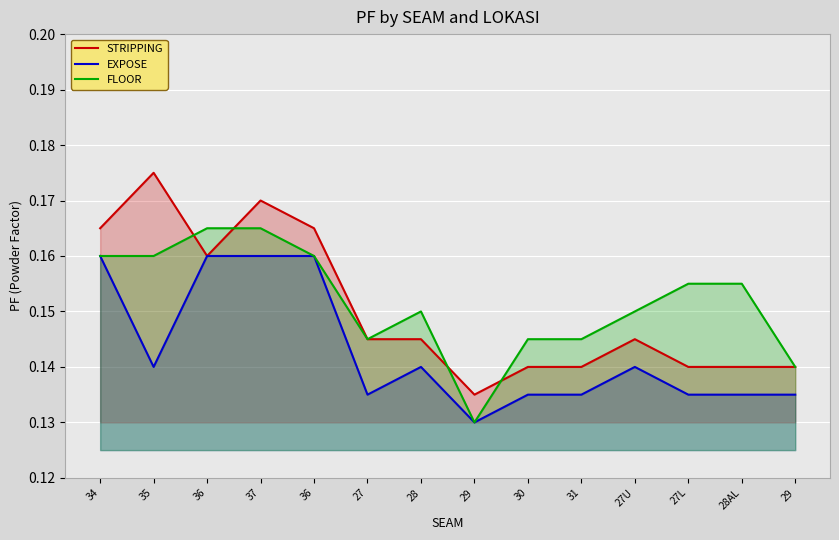

True or false: FLOOR has a value of 0.1 at 29.

True